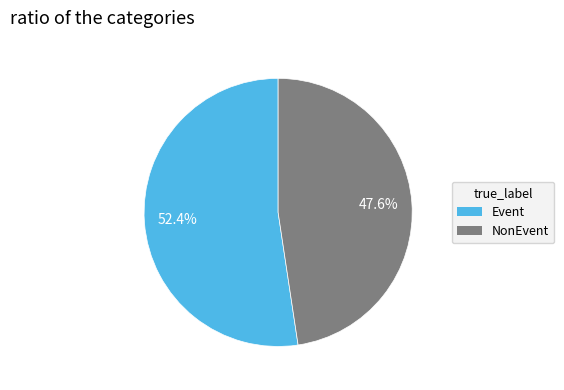

To the nearest percent, what is the difference between the largest and smallest slice percentages?

5%